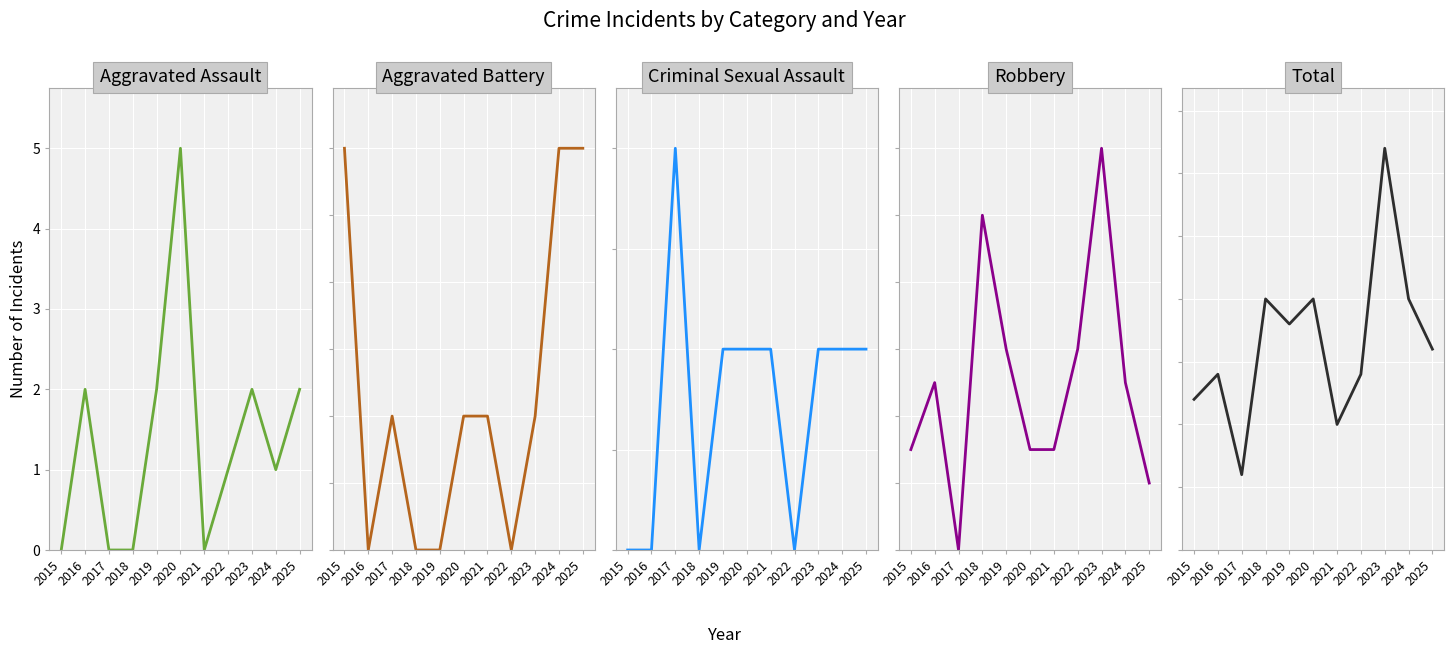

List the labels in order of Criminal Sexual Assault value, smallest first.

2015, 2016, 2018, 2022, 2019, 2020, 2021, 2023, 2024, 2025, 2017